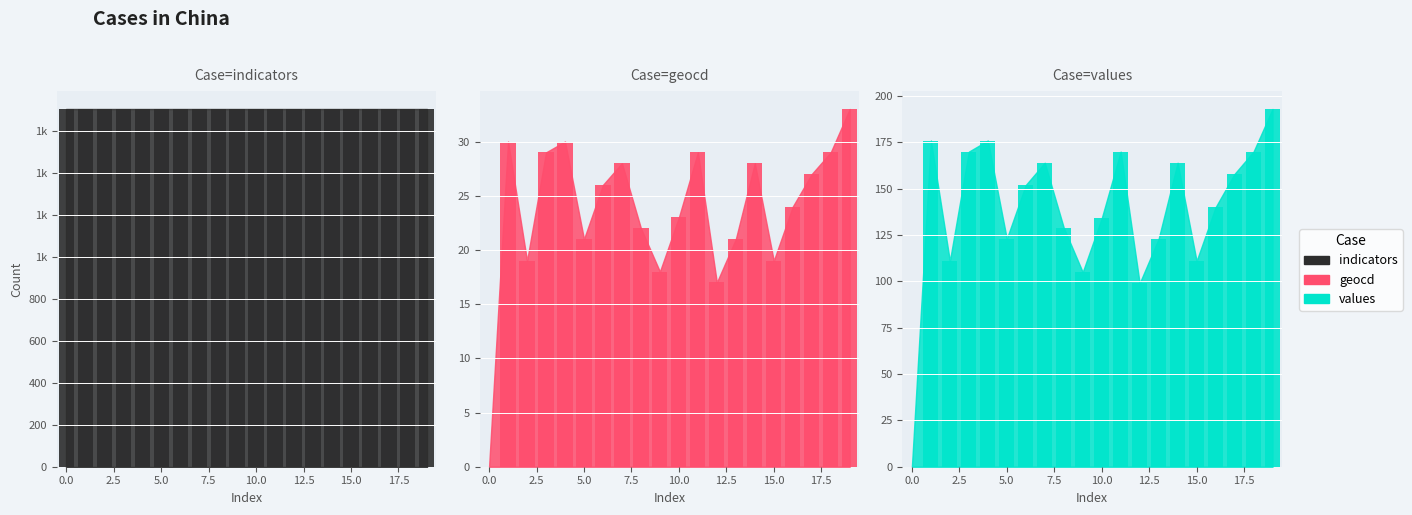

Between 2.5 and 18, which is larger?

2.5